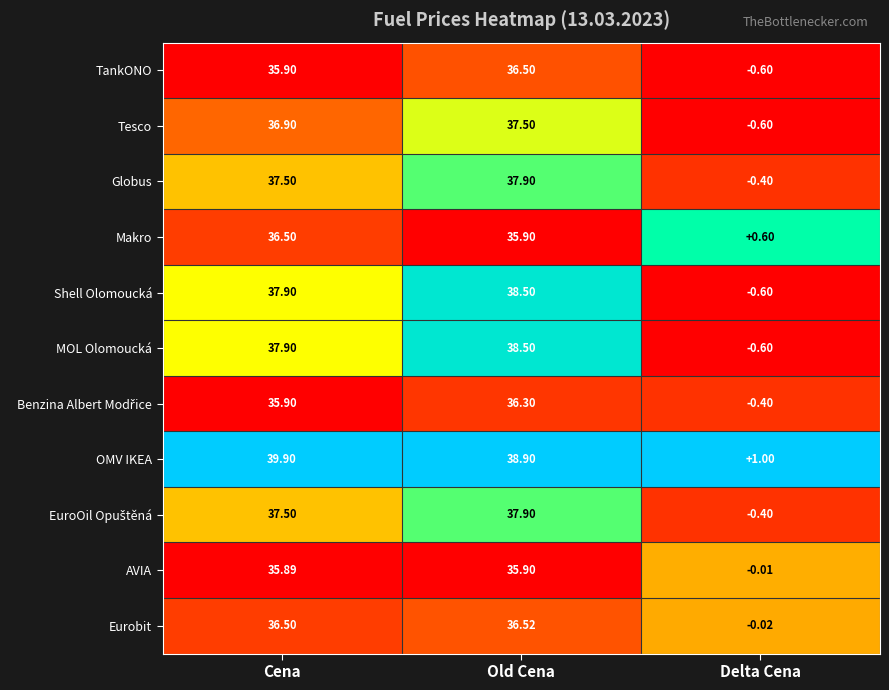

Which category has the lowest value across all series?

Delta Cena